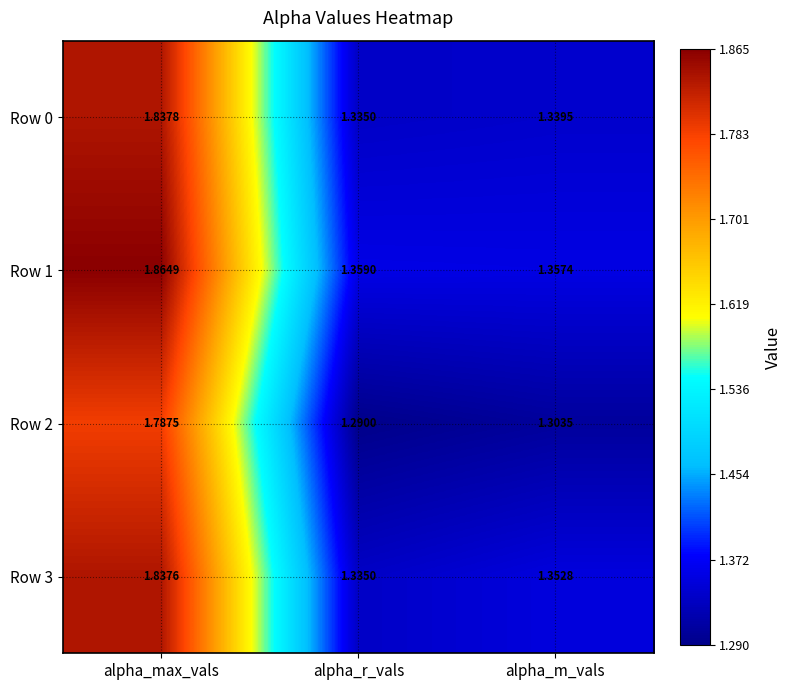

At alpha_max_vals, list the series in order from largest to smallest.

Row 1, Row 0, Row 3, Row 2